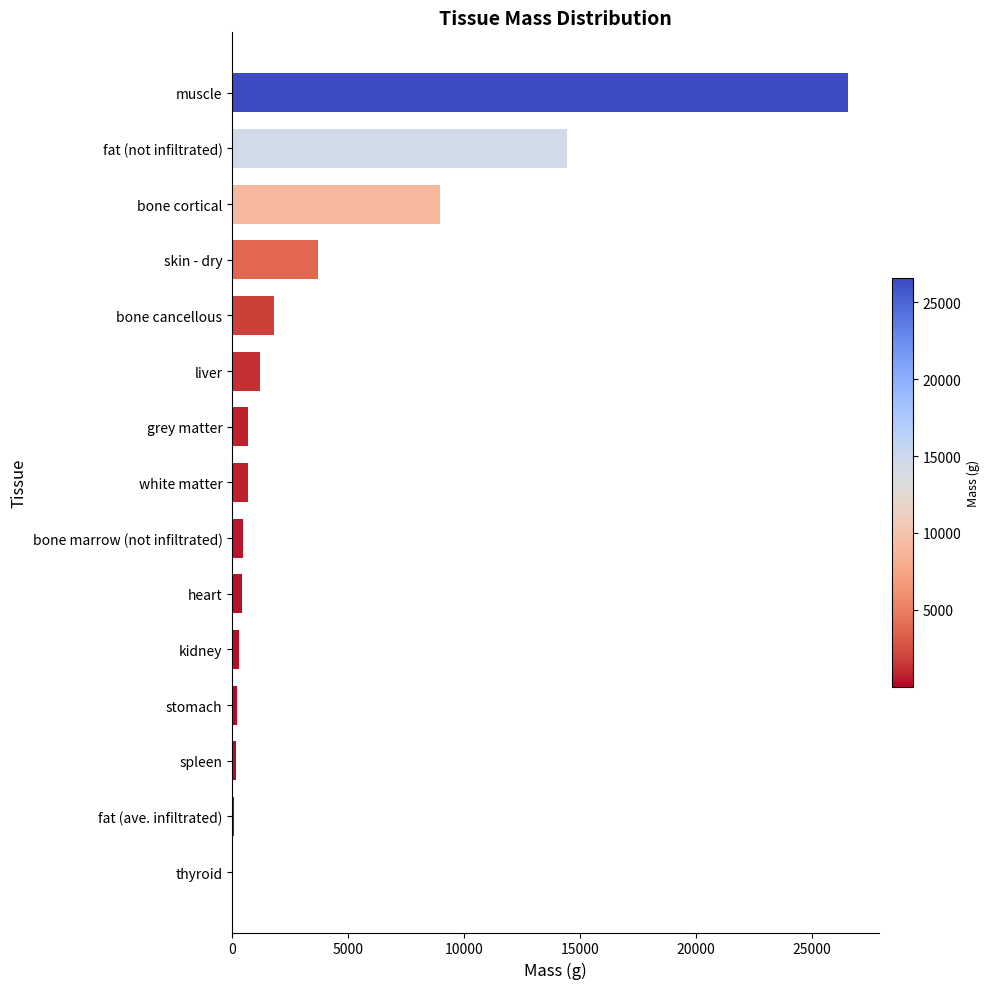

The value at white matter is 699.5. True or false?

True